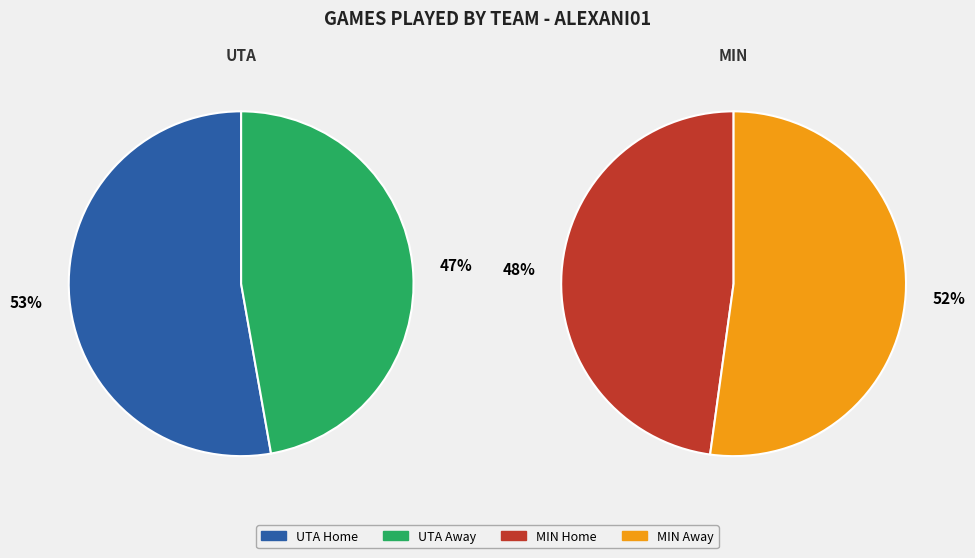

What is the total percentage of MIN and UTA?

100.0%